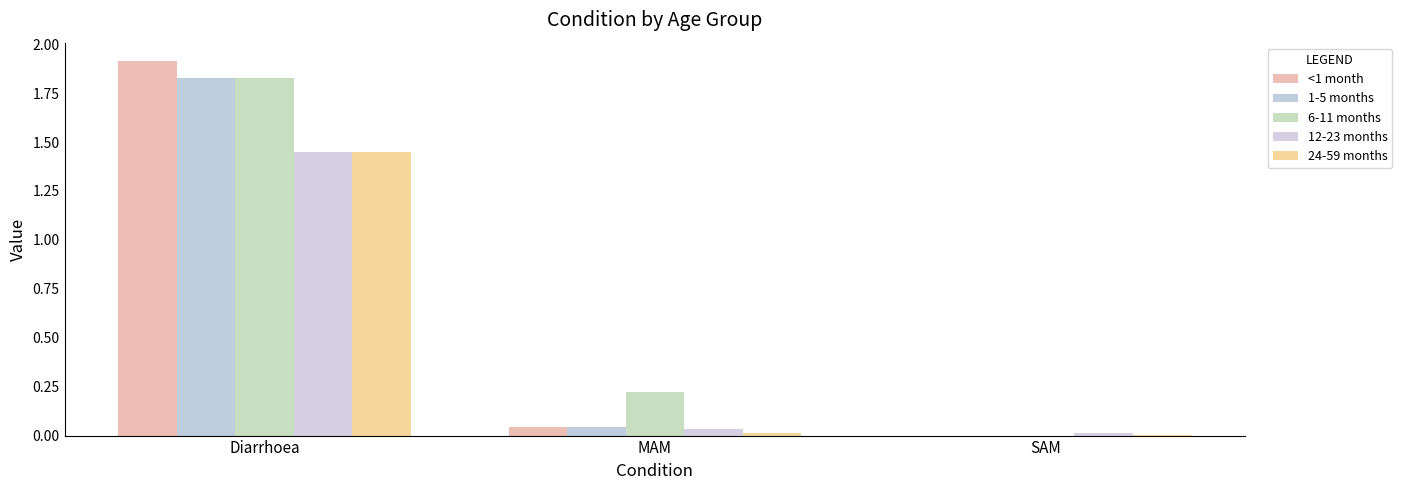

What position from the left is Diarrhoea?

1